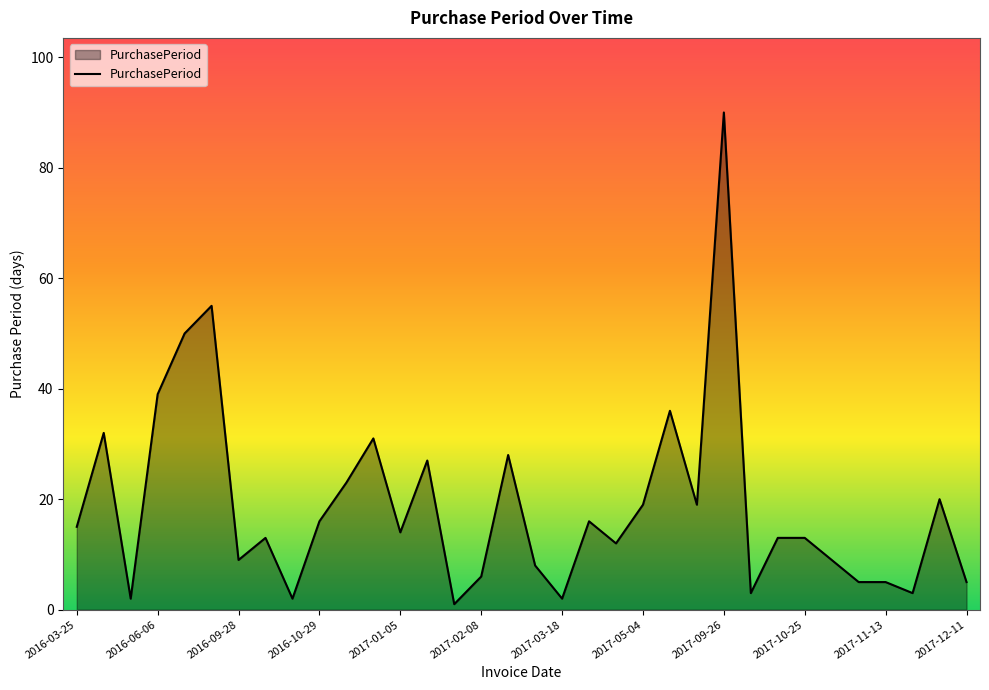

What is the greatest value displayed?

90